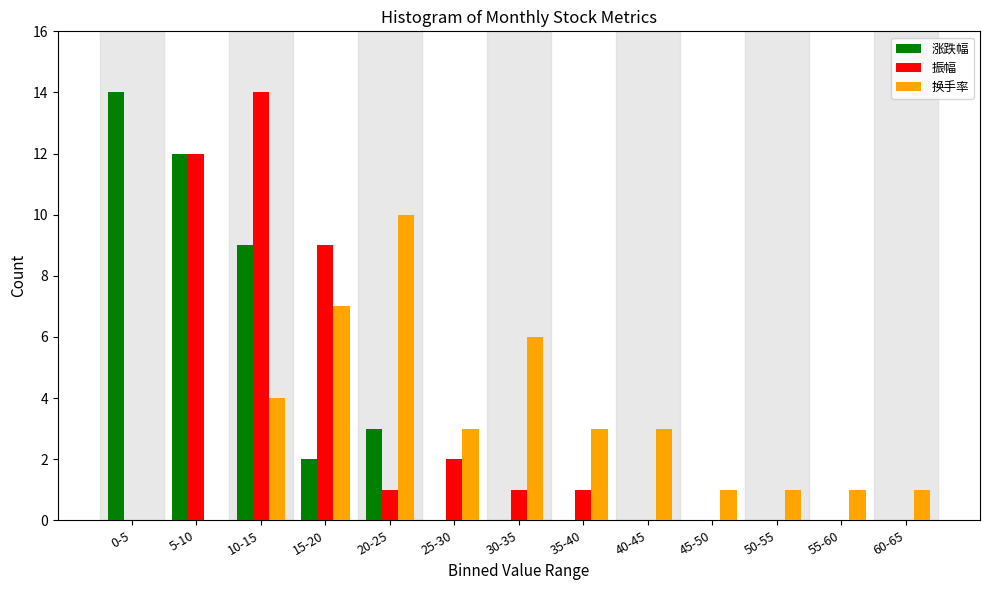

The 涨跌幅 series shows 2 at 15-20. True or false?

True